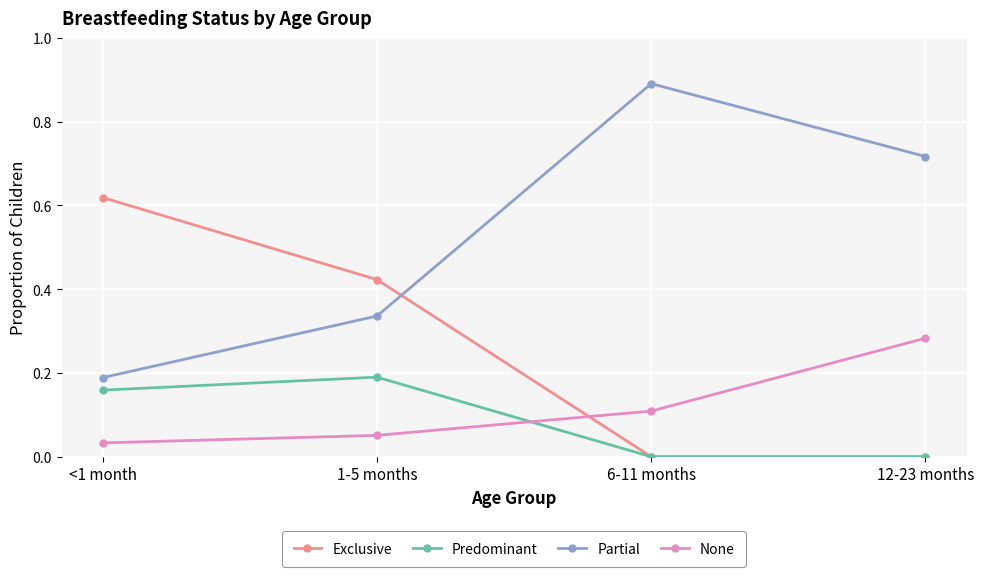

How many distinct data groups are displayed?

4